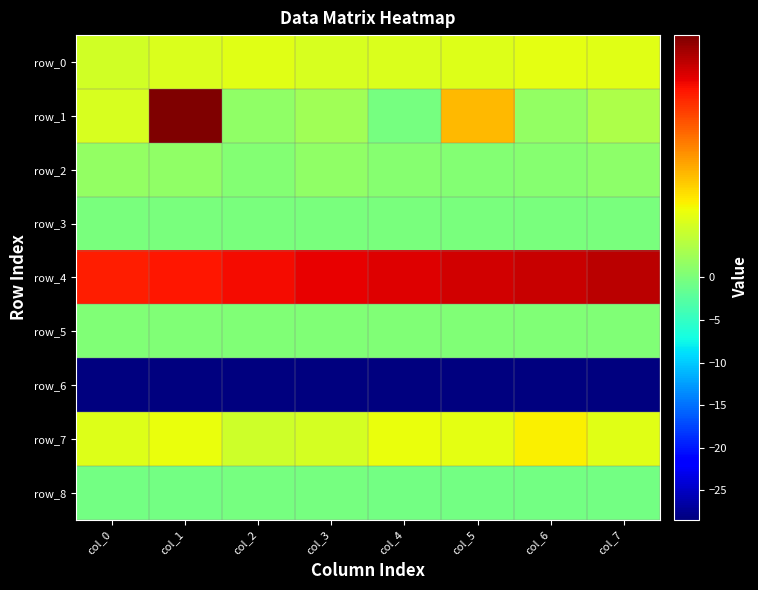

Which category has the lowest value across all series?

col_7